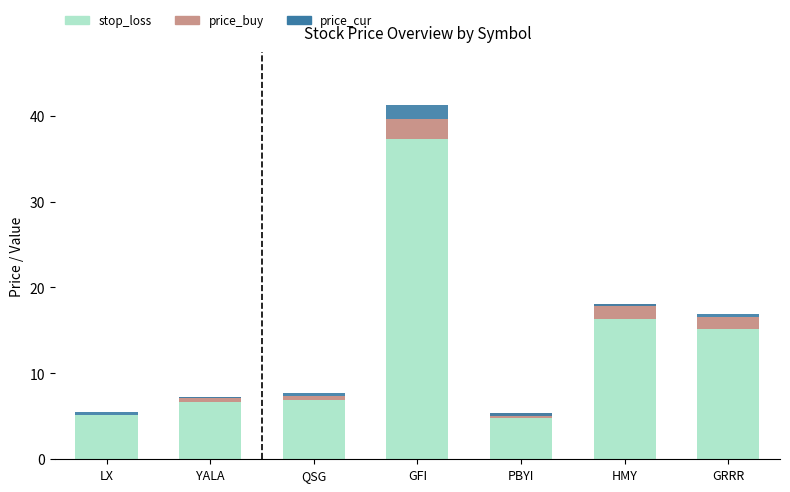

At which category is the sum across all series the highest?

GFI